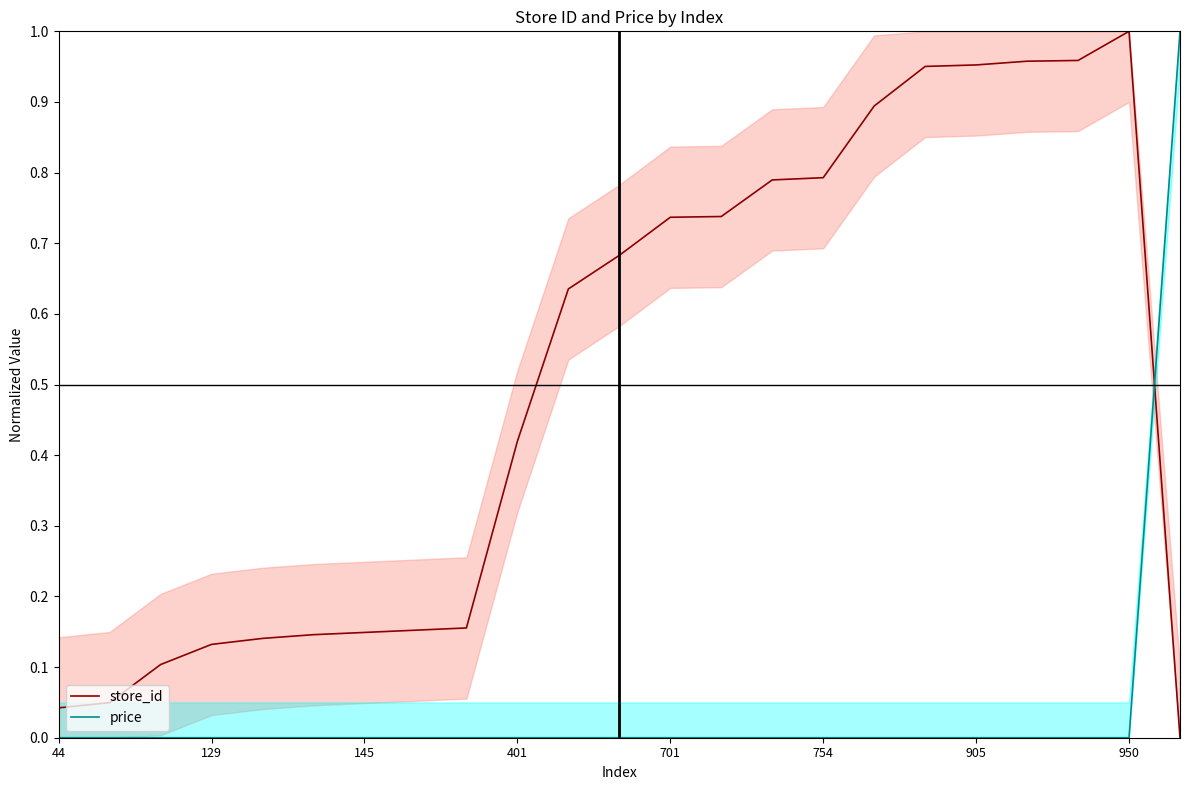

Count the number of categories in the chart.

23